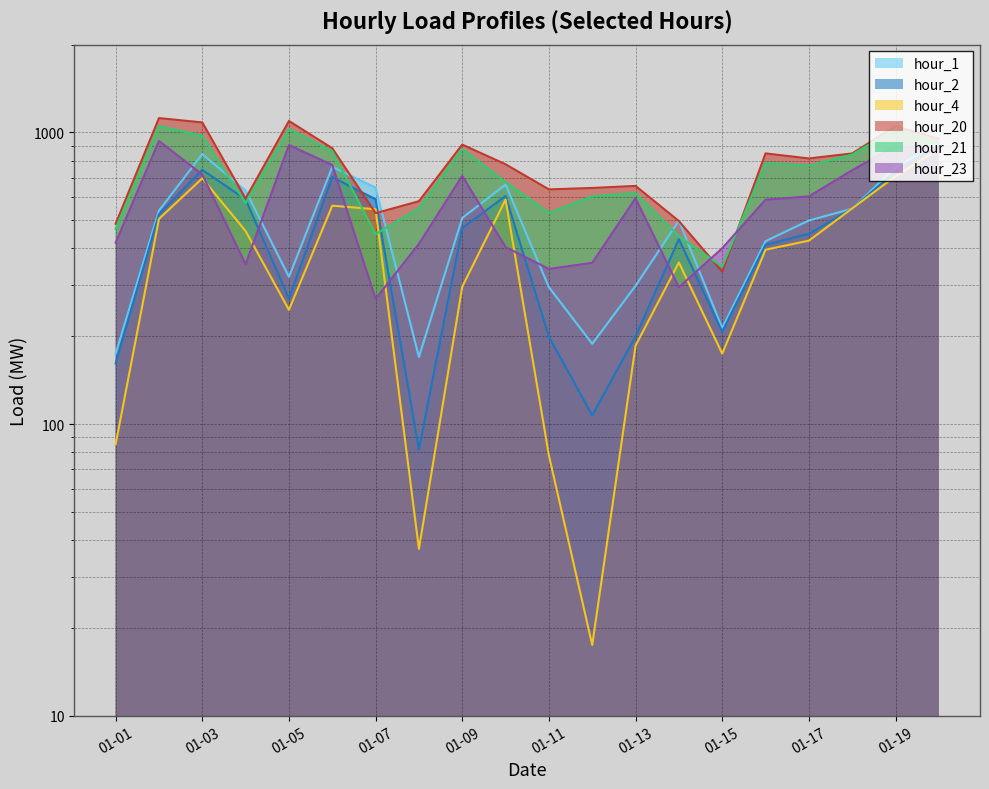

Is it true that hour_23 equals 100.5 at 11?

False